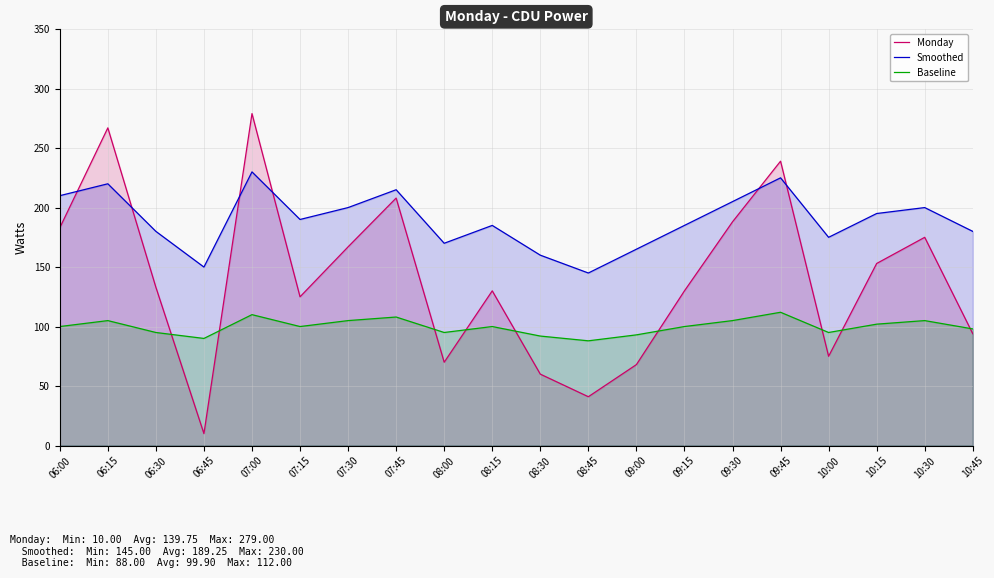

What is the spread (max minus min) of values at 09:00?

97